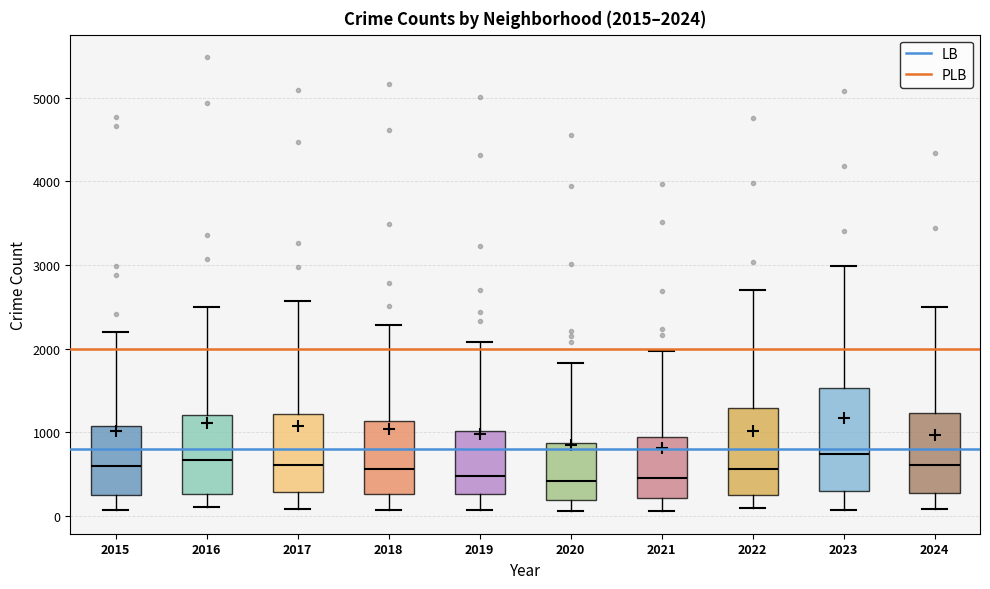

Which box is the tallest, from its lower edge to its upper edge?

2023